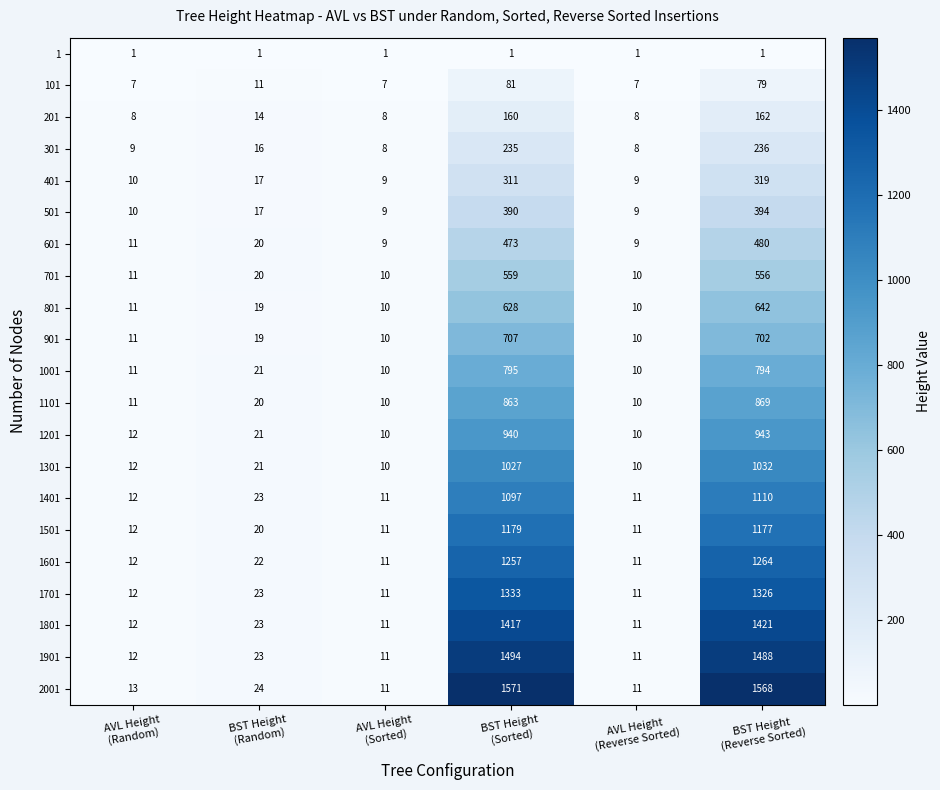

What is the minimum value for 801?

10